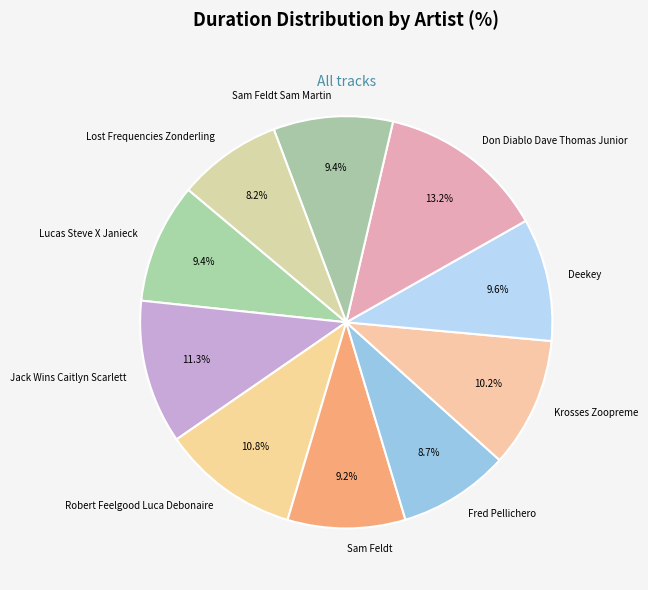

Is Lucas Steve X Janieck the majority of the pie?

No